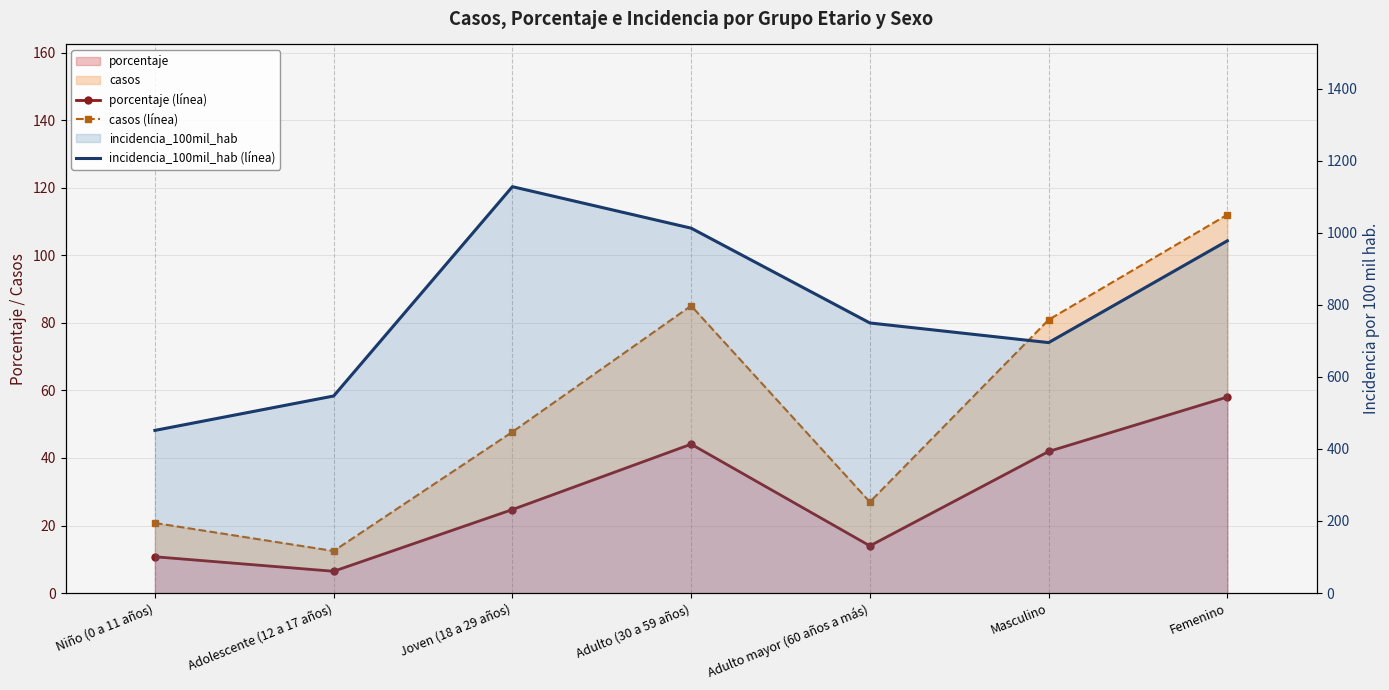

What is the total value across all series at Adolescente (12 a 17 años)?

565.9